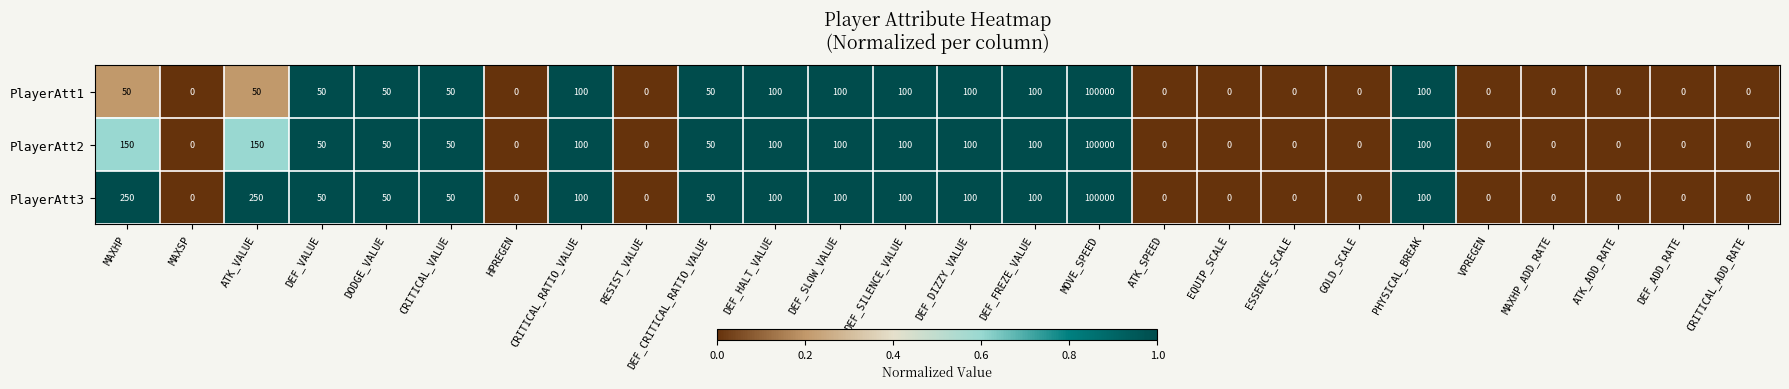

What is the total value across all series at MAXHP?

450